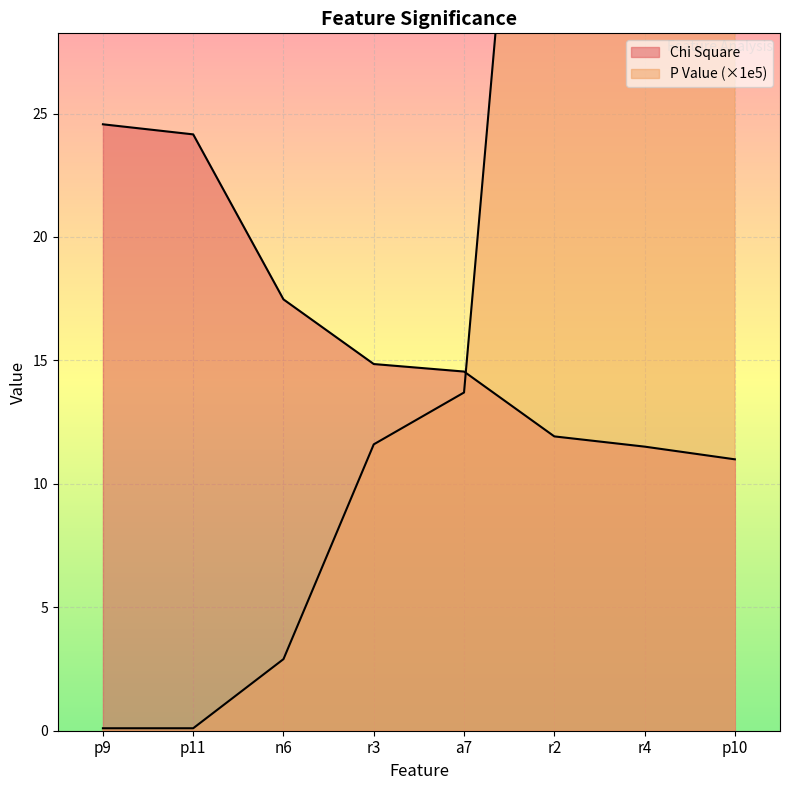

What is the difference between the second highest and second lowest values in the P Value series?

69.2